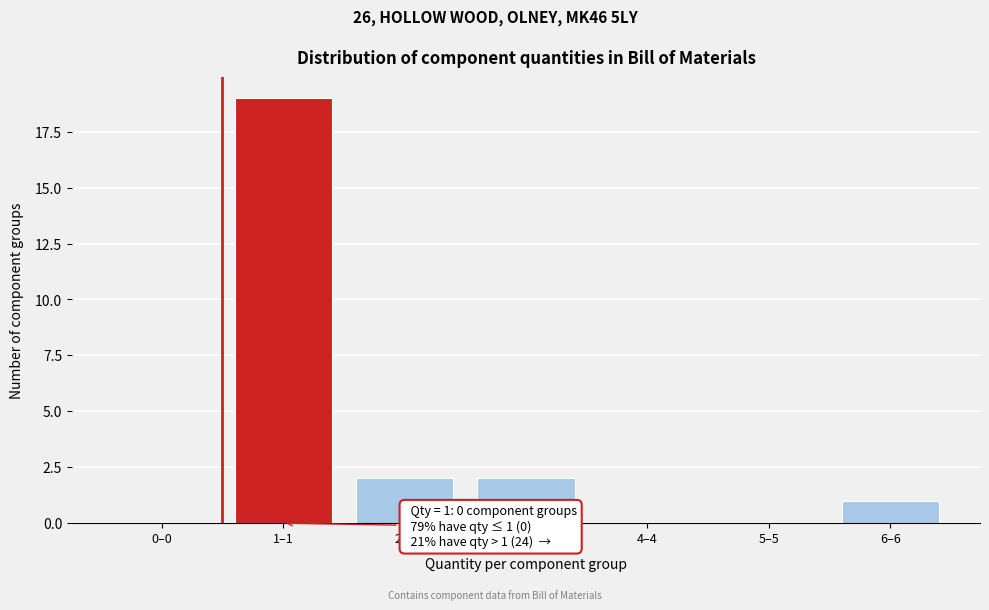

Reading left to right, transcribe all the data shown in this chart.

0–0=0	1–1=19	2–2=2	3–3=2	4–4=0	5–5=0	6–6=1